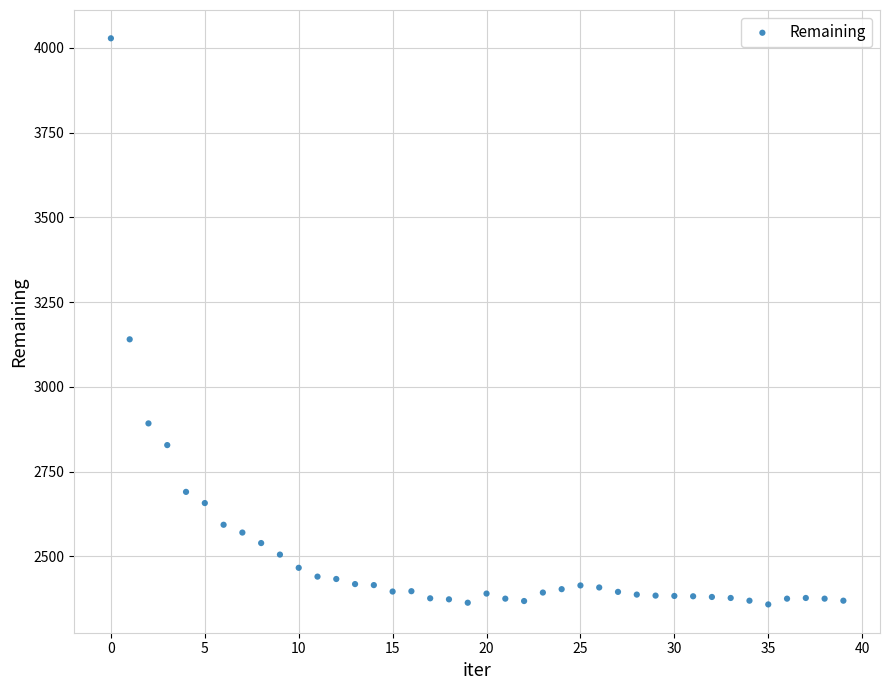

What Y value in the scatter plot is closest to 3193?

3140